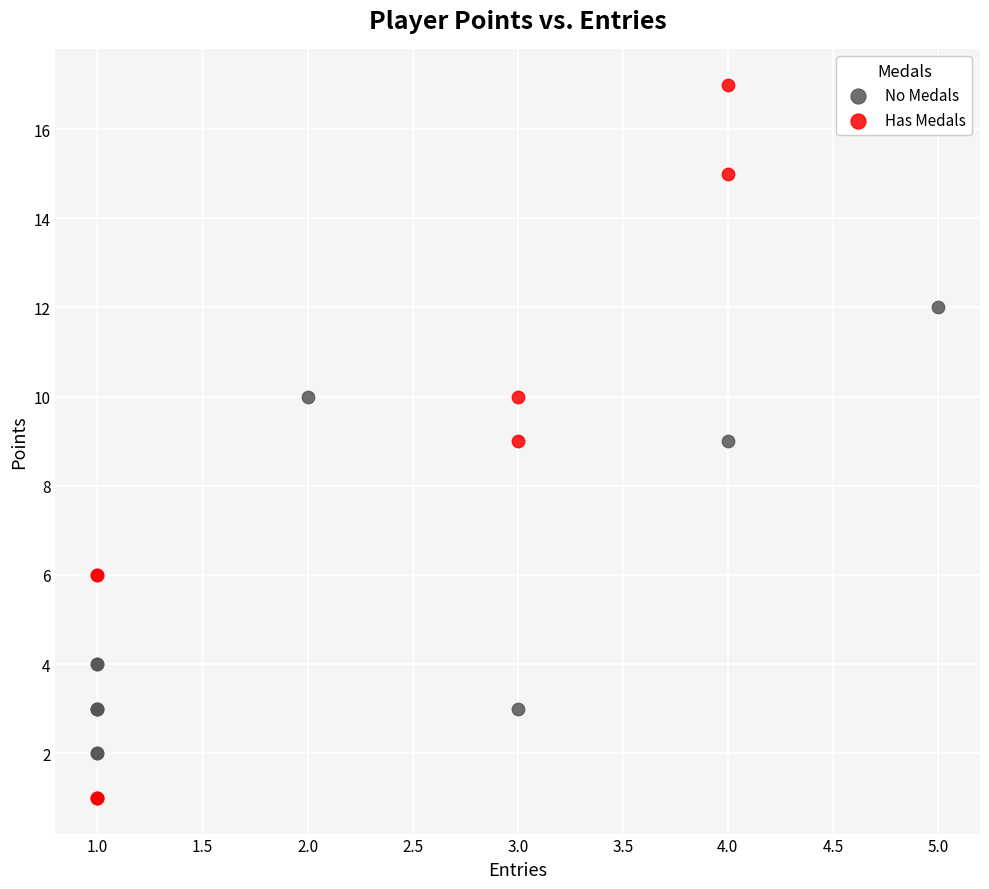

Which series has the widest spread of Y values?

Has Medals